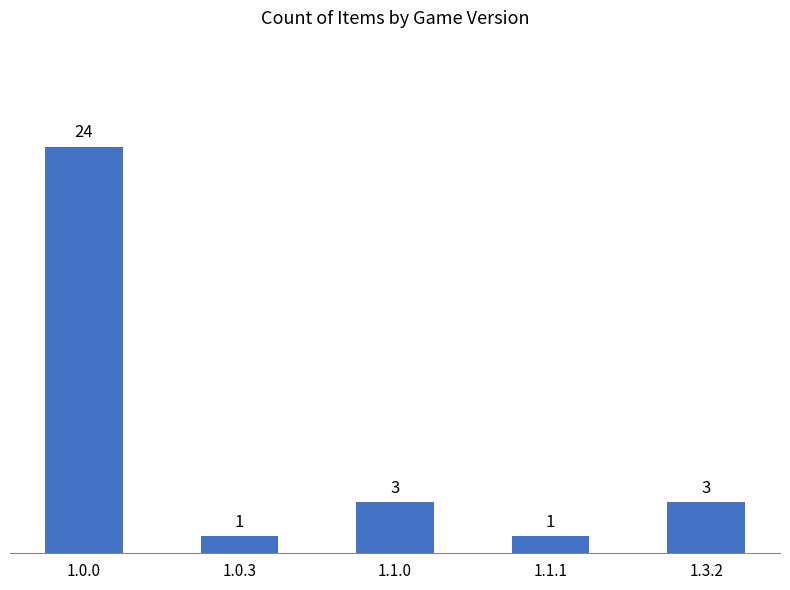

What is the ratio of the value at 1.1.1 to the value at 1.0.3?

1.0